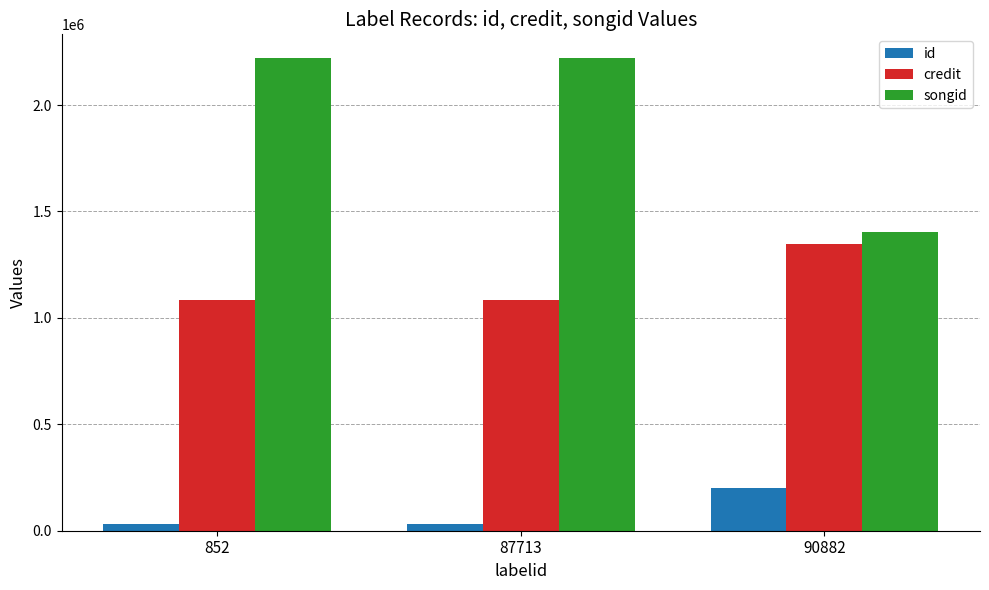

Rank the series by their average value, from lowest to highest.

id, credit, songid